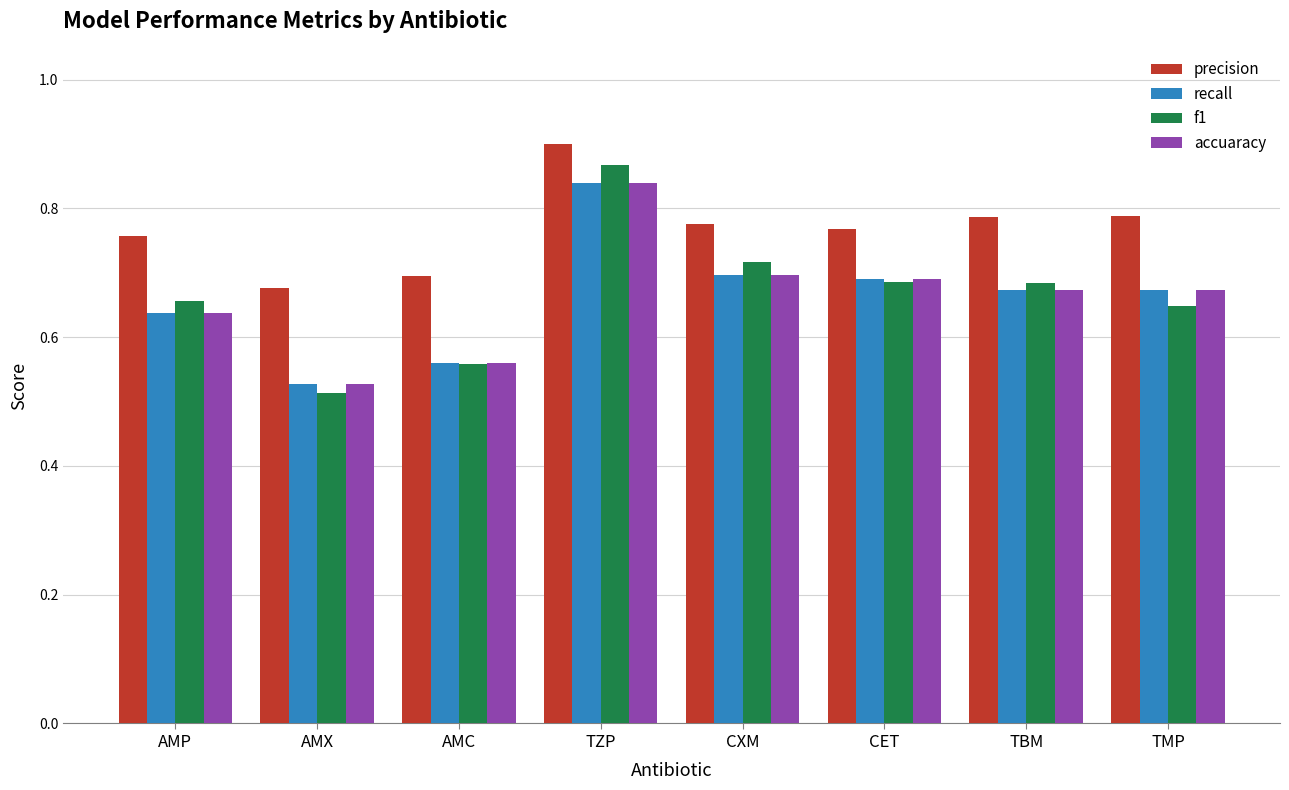

The precision series shows 0.4 at CXM. True or false?

False